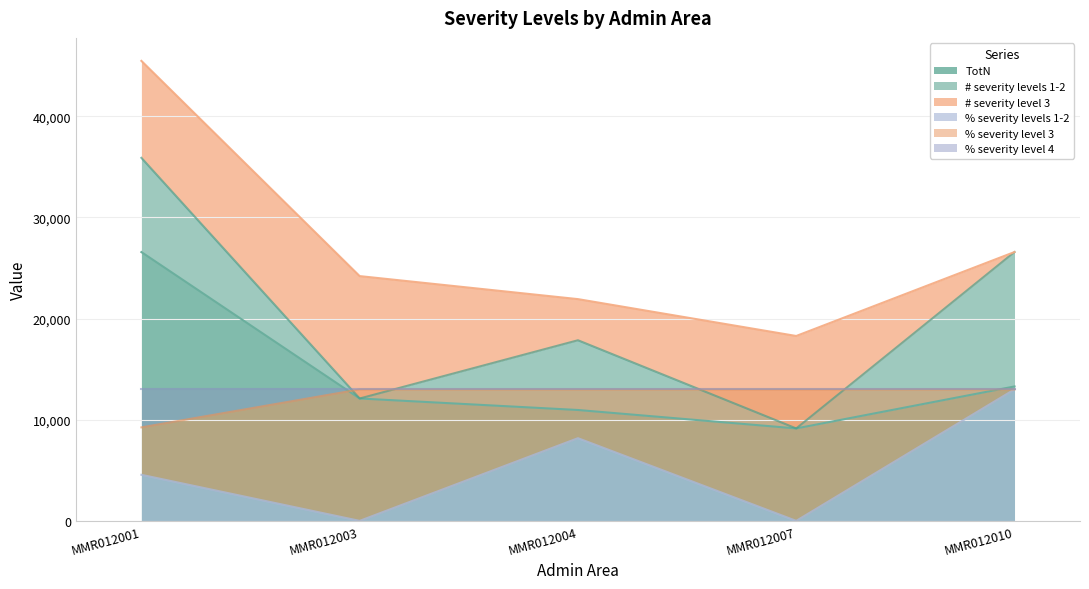

Is the value of % severity levels 1-2 at MMR012004 greater than the value of % severity level 4 at MMR012010?

No